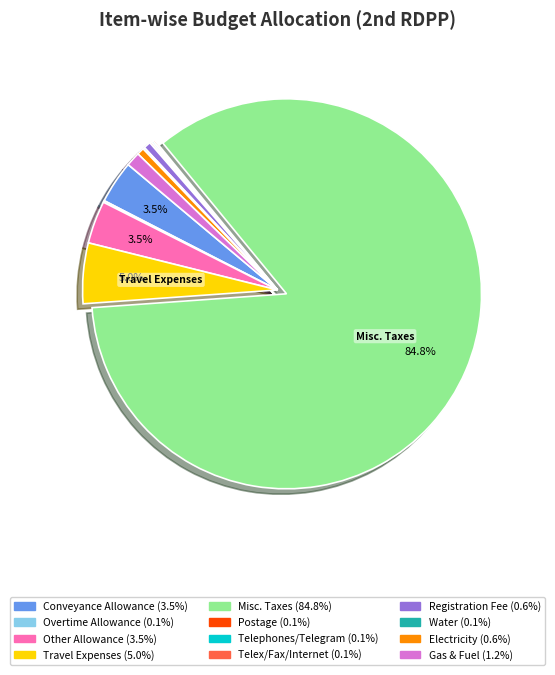

Combined, do Travel Expenses and Registration Fee account for over 50%?

No